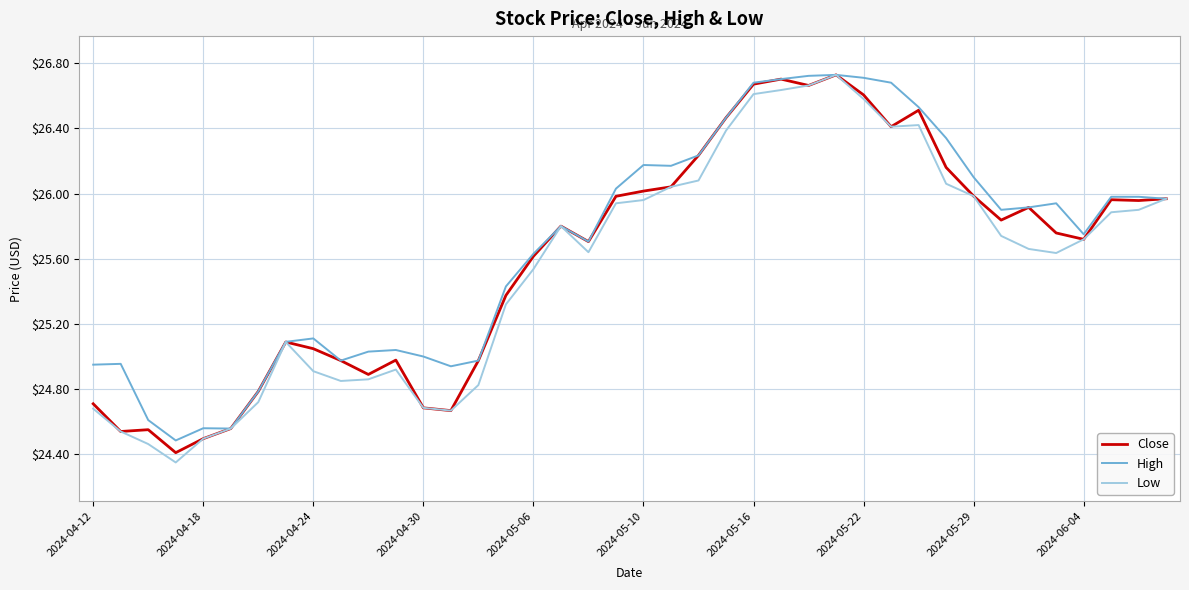

What are all the series names shown in the legend?

Close, High, Low